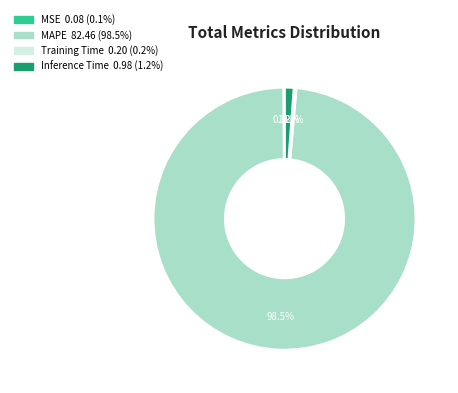

To the nearest percent, what is the difference between the largest and smallest slice percentages?

98%